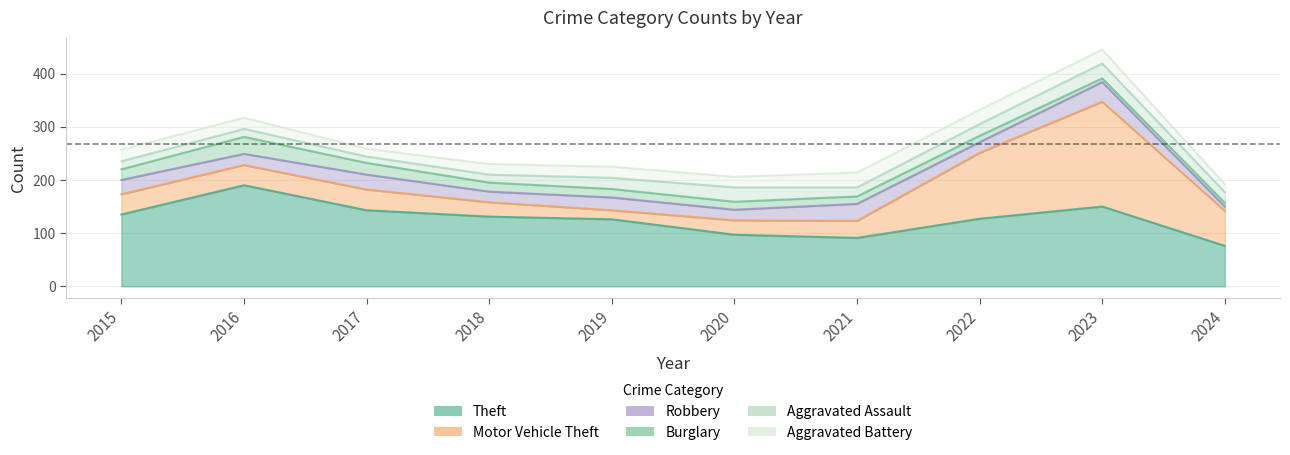

Rank the series at 2016 from lowest to highest value.

Aggravated Assault, Robbery, Aggravated Battery, Burglary, Motor Vehicle Theft, Theft